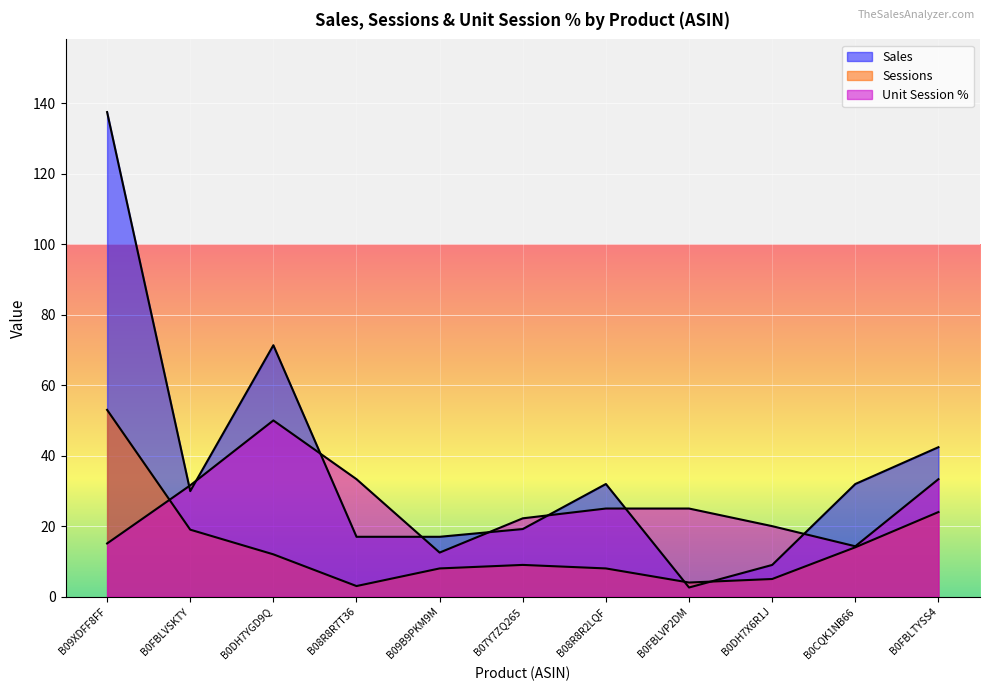

The Sales series shows 29.9 at B0FBLVSKTY. True or false?

True